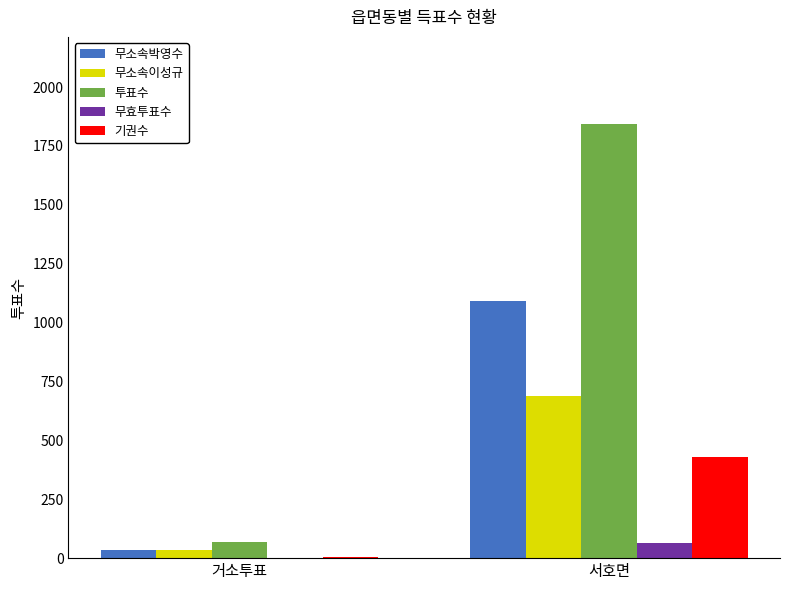

What is the approximate value of 무소속이성규 at 서호면?

688